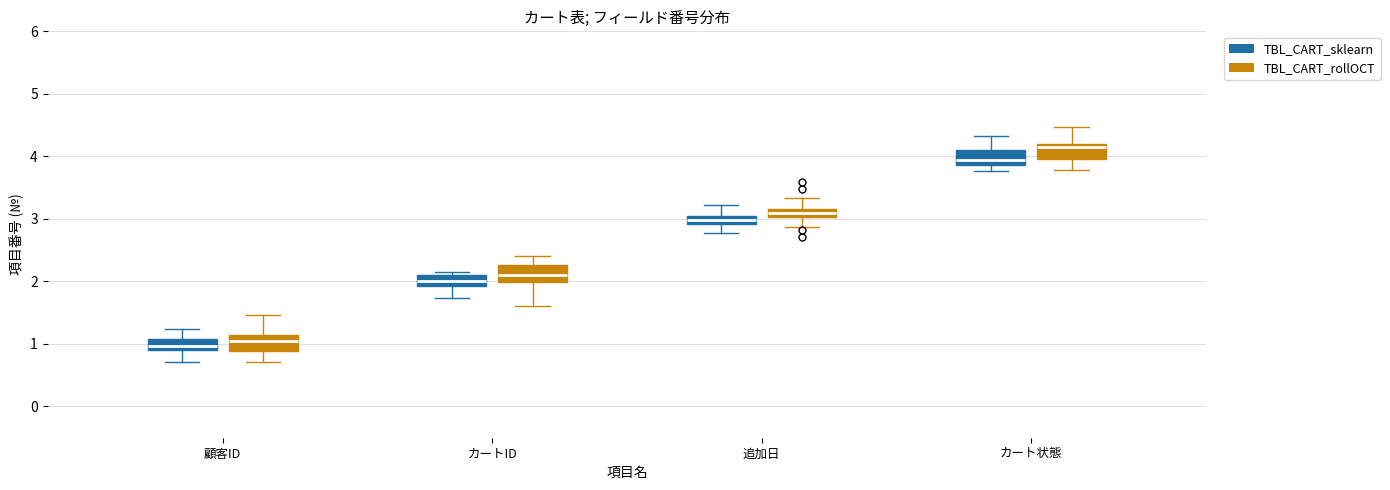

Where is the upper edge of the box for カート状態 (TBL_CART_rollOCT) on the y-axis? The values are not printed on the chart, so give them approximately, as read against the axis.

4.2